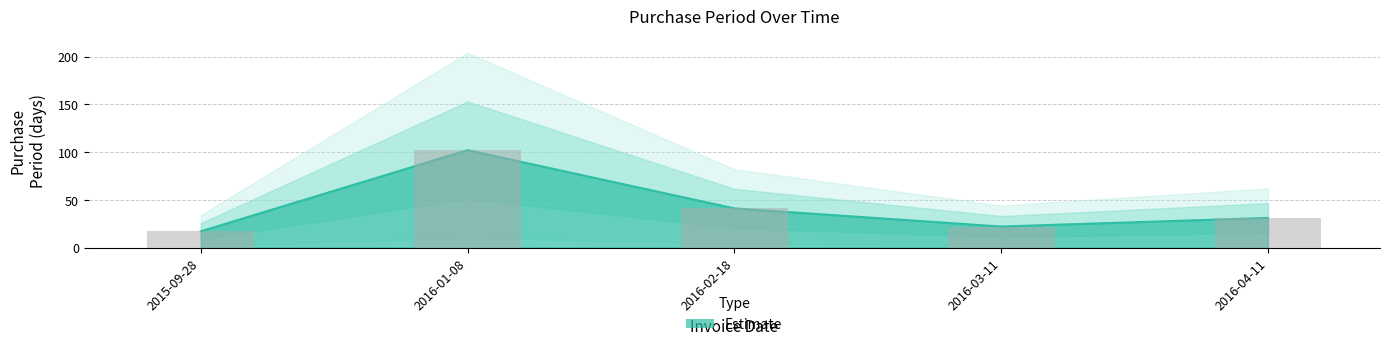

Reading right to left, transcribe all the data shown in this chart.

31	22	41	102	17